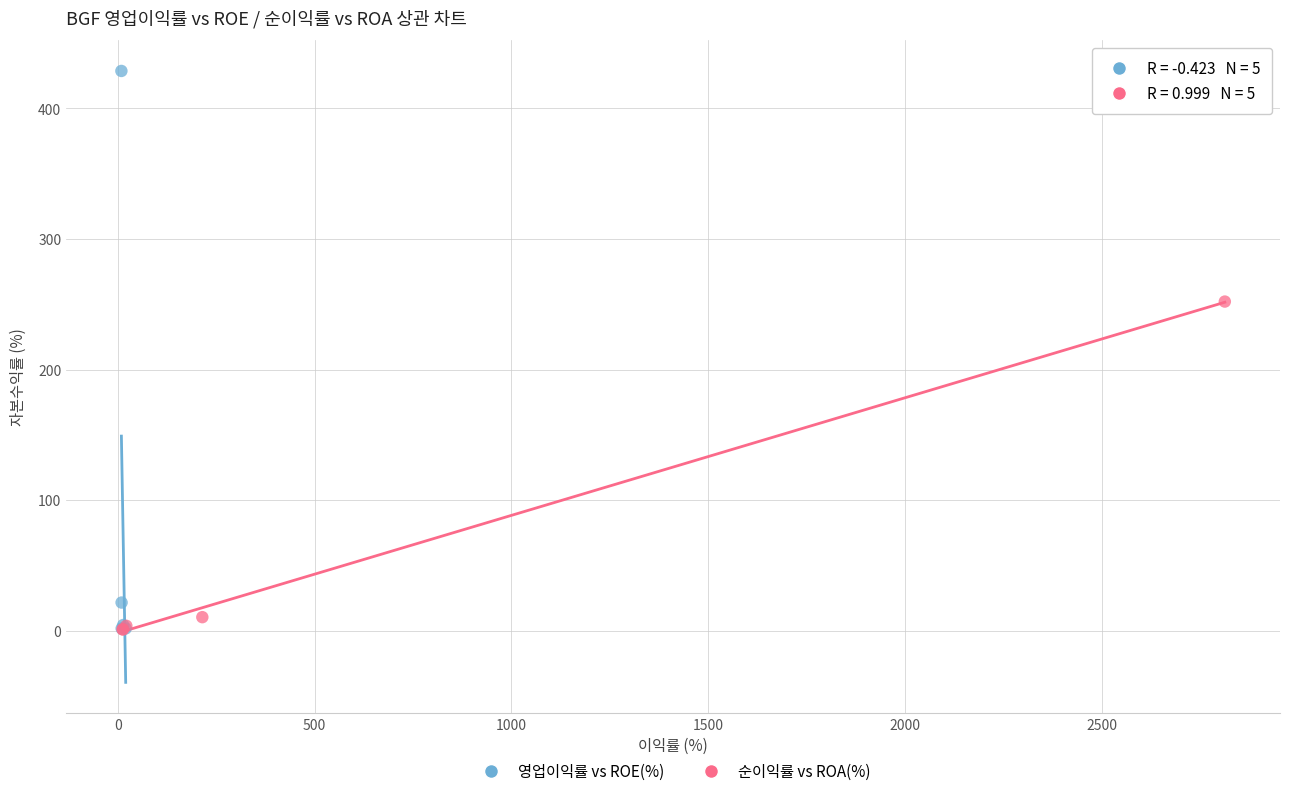

What are all the series names shown in the legend?

영업이익률 vs ROE(%), 순이익률 vs ROA(%)